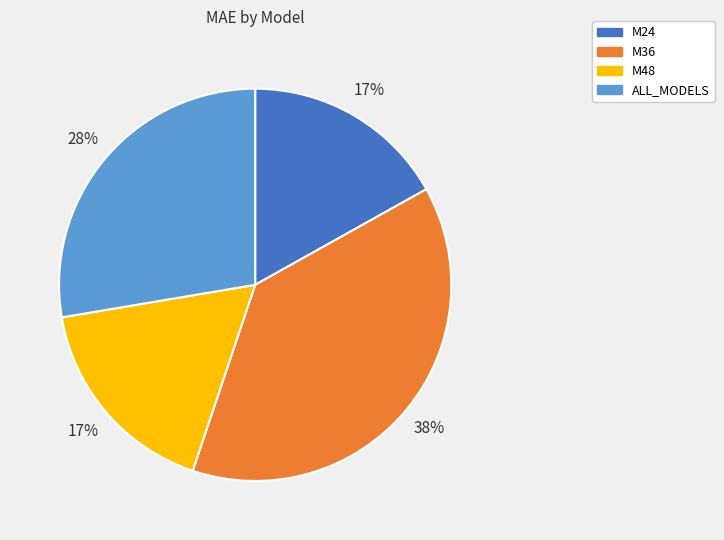

To the nearest percent, what is the difference between the ALL_MODELS and M24 slice percentages?

11%